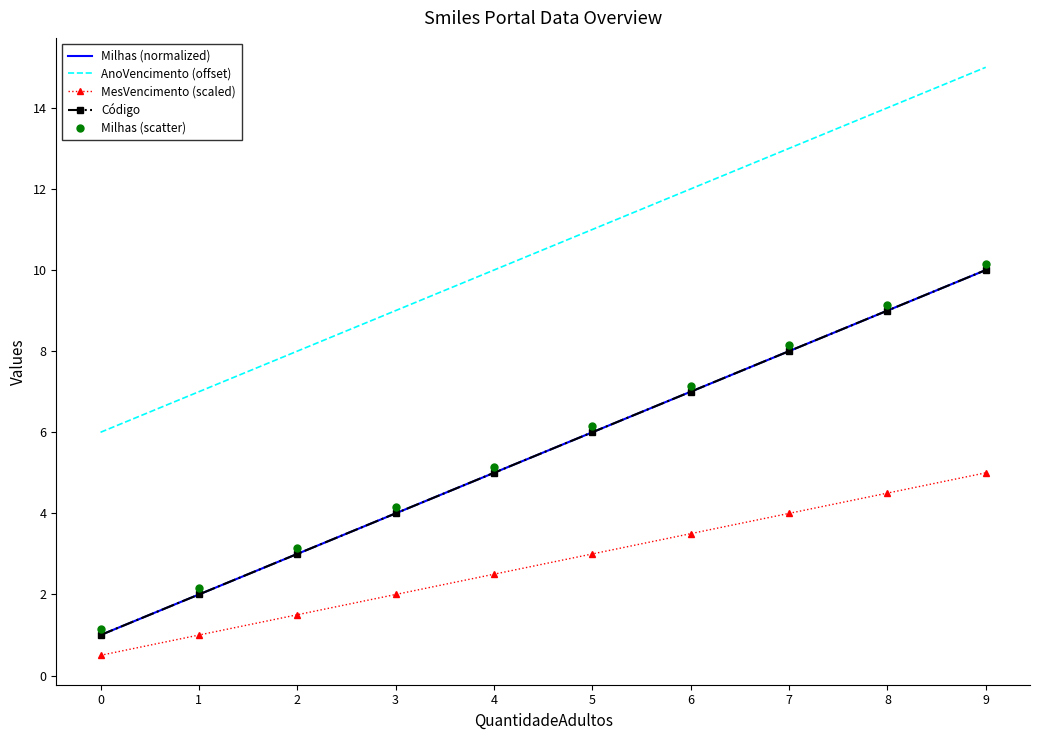

At how many categories does at least one series exceed 1?

10